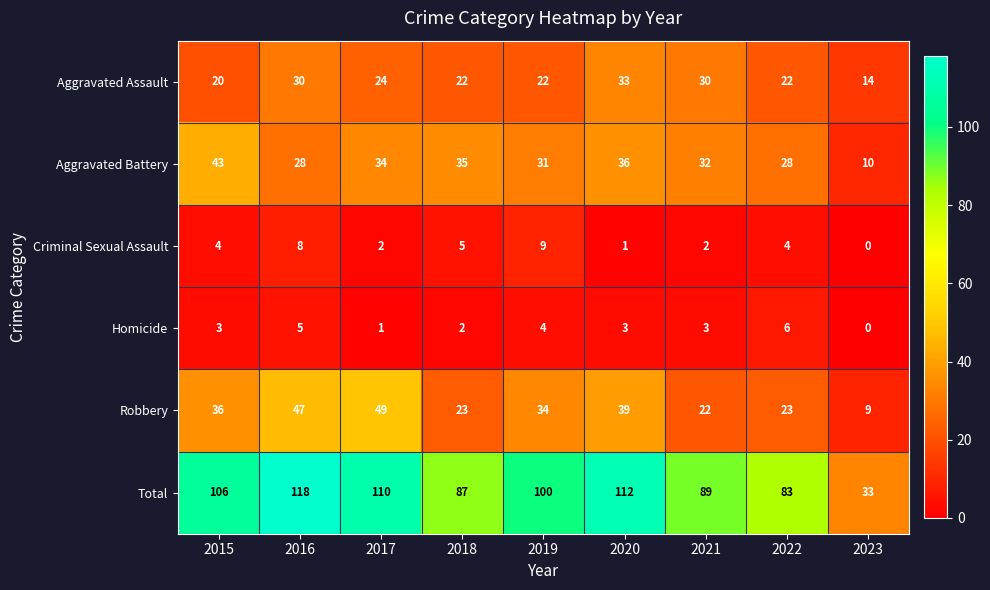

List the series in order of their peak value, lowest first.

Homicide, Criminal Sexual Assault, Aggravated Assault, Aggravated Battery, Robbery, Total